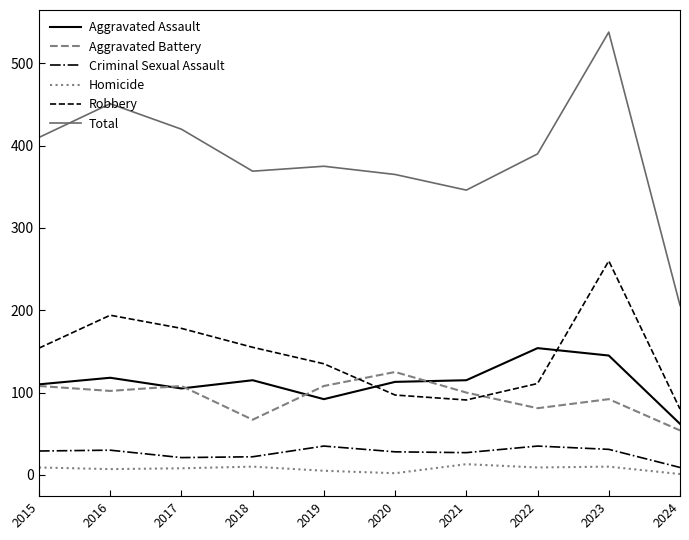

At which label does Criminal Sexual Assault reach its minimum?

2024